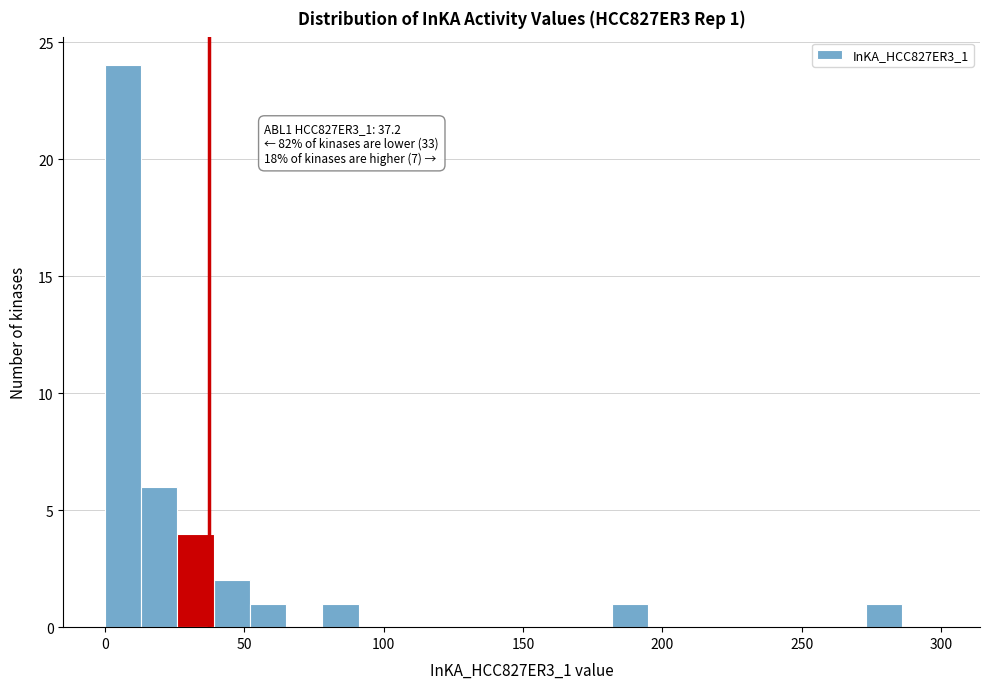

Read against the x-axis, roughly where is the centre of the tallest bar?

5